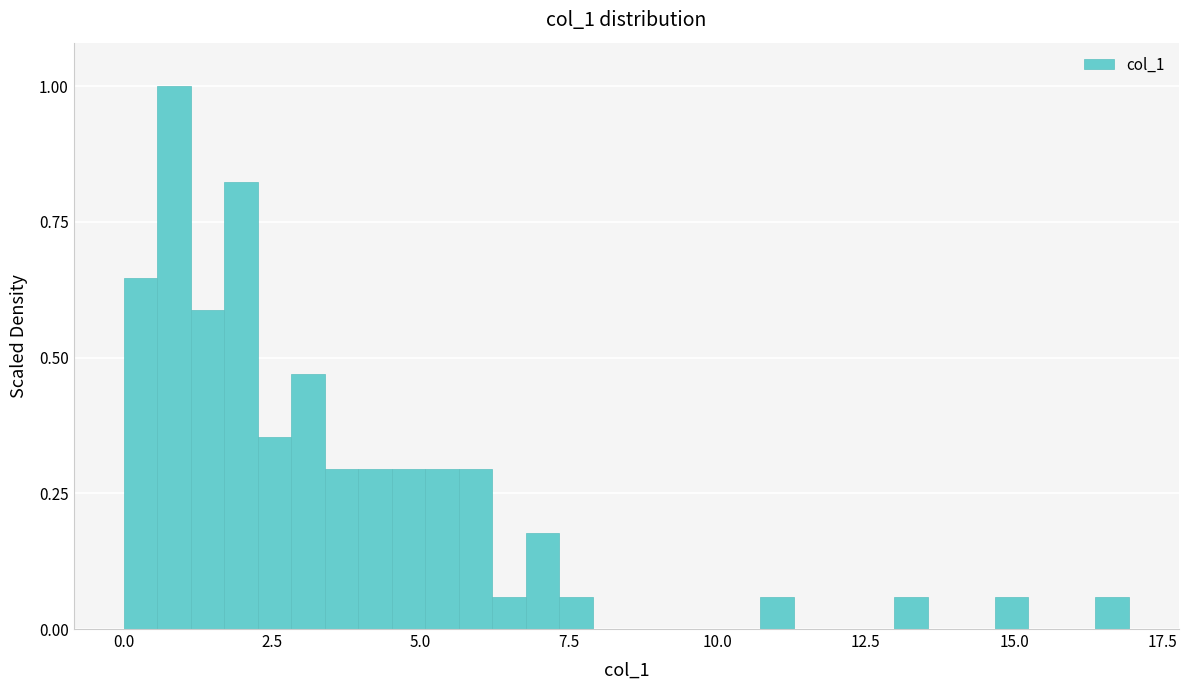

Around what value on the x-axis is the tallest bar? Give the approximate position of its centre, as read against the axis.

1.0